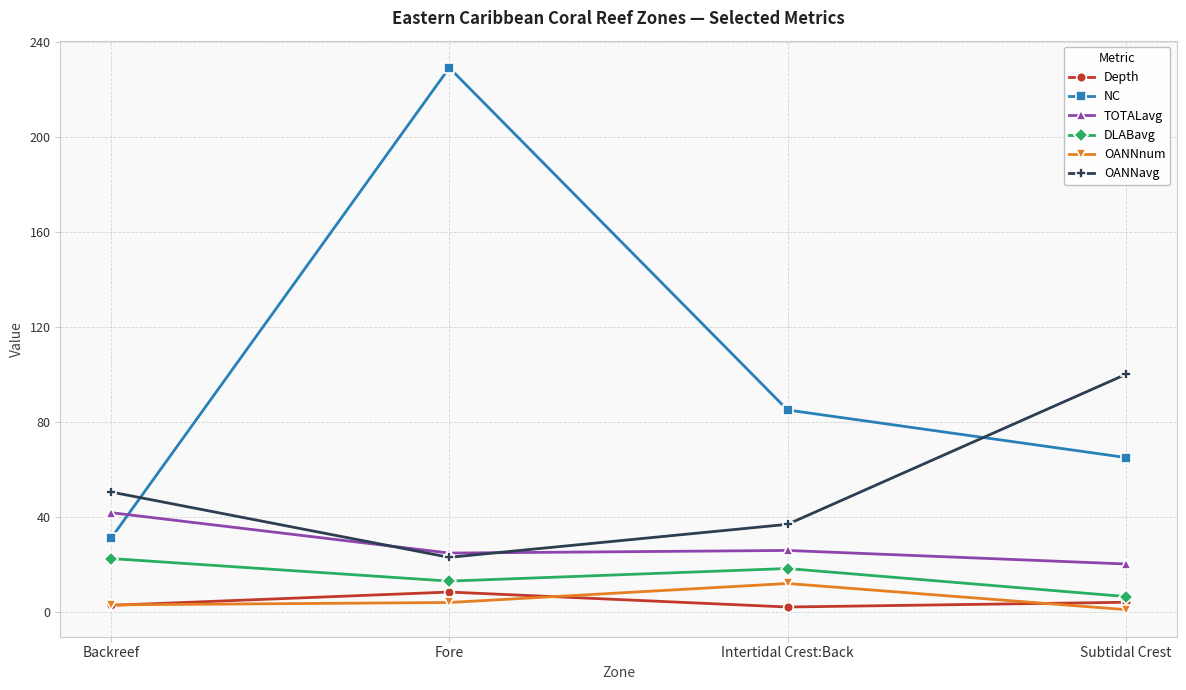

True or false: OANNnum and TOTALavg intersect in this chart.

False